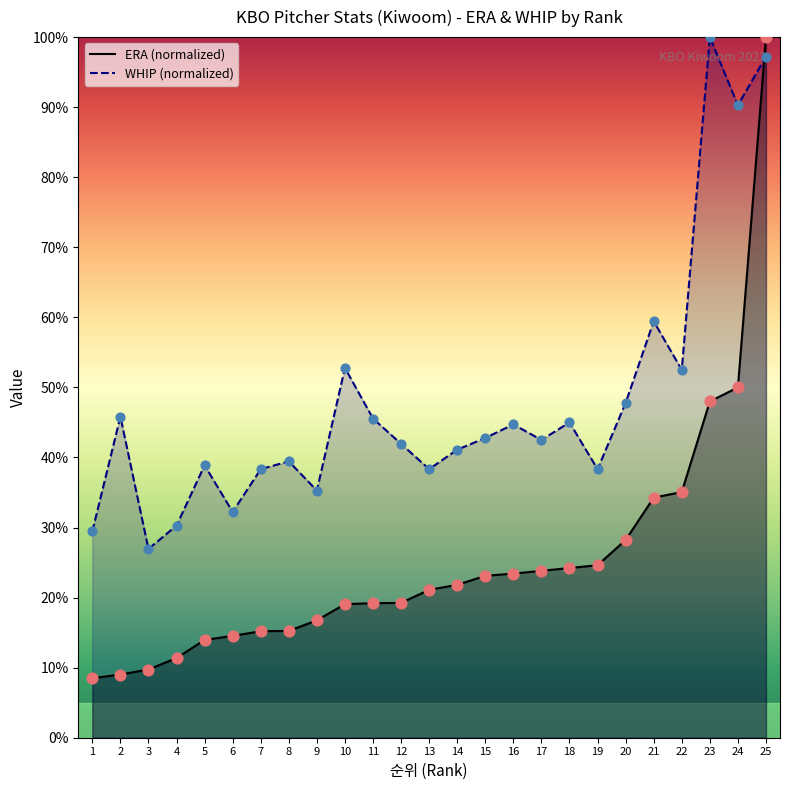

Which series has the largest Y range (max minus min)?

ERA markers